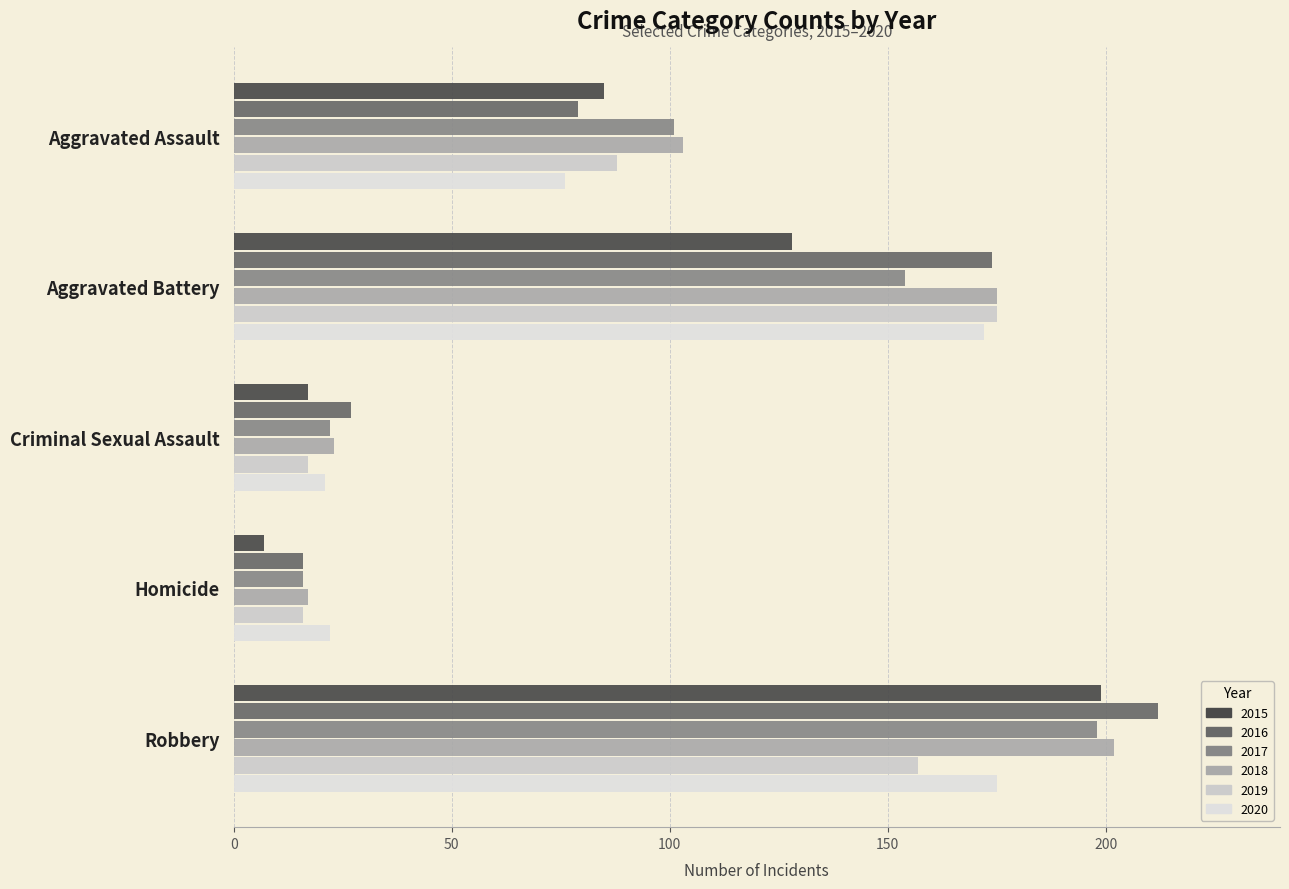

The value of 2016 at Robbery is 308. True or false?

False